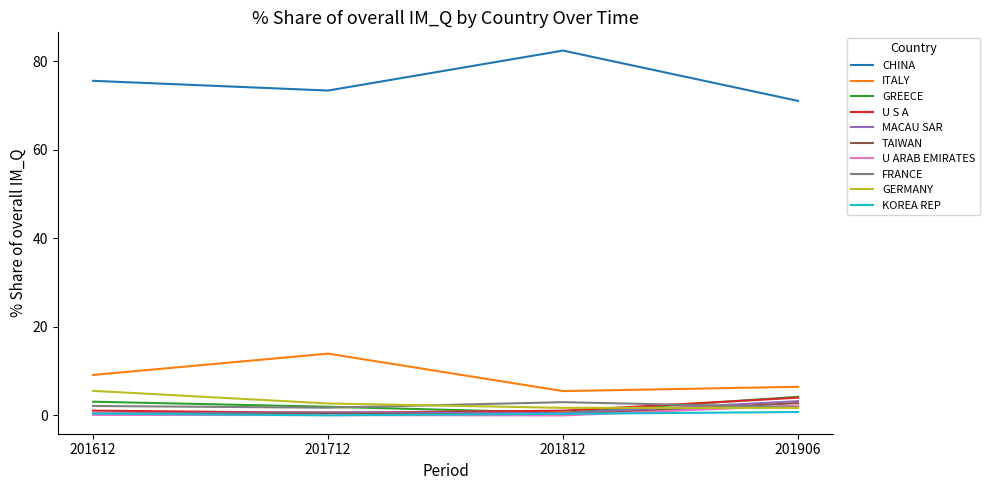

True or false: KOREA REP and ITALY cross at least once.

False